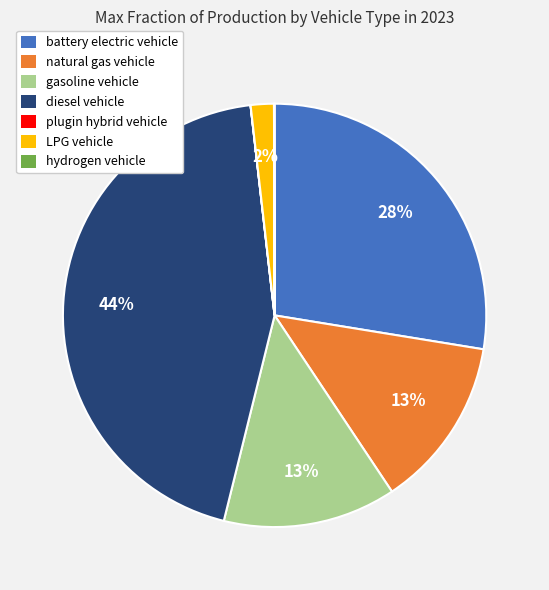

Which slice is the largest?

diesel vehicle